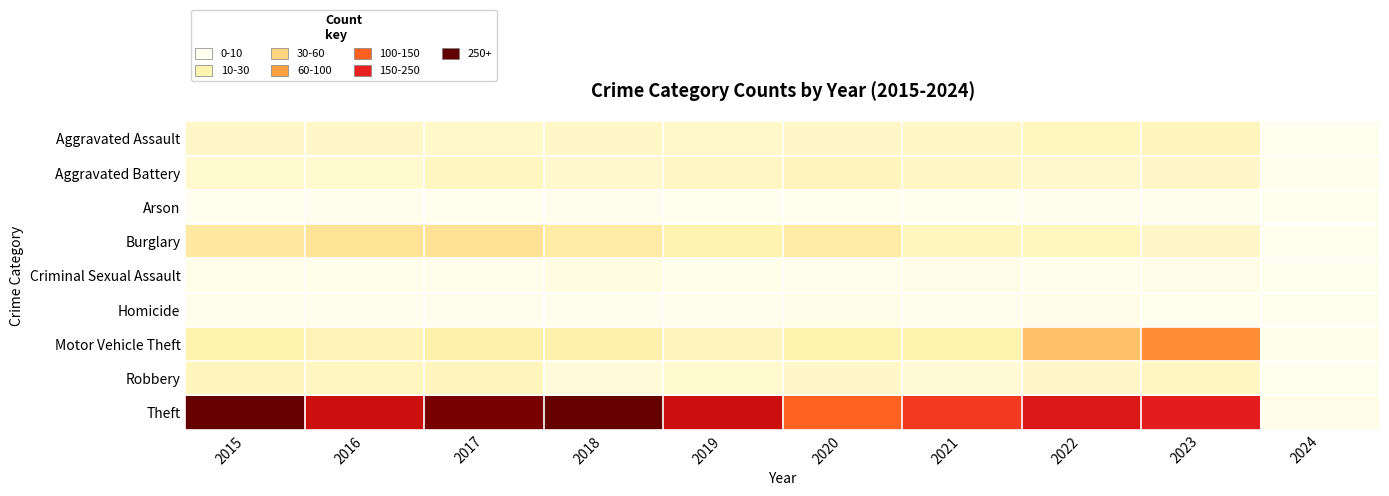

What is the spread (max minus min) of values at 2022?

385